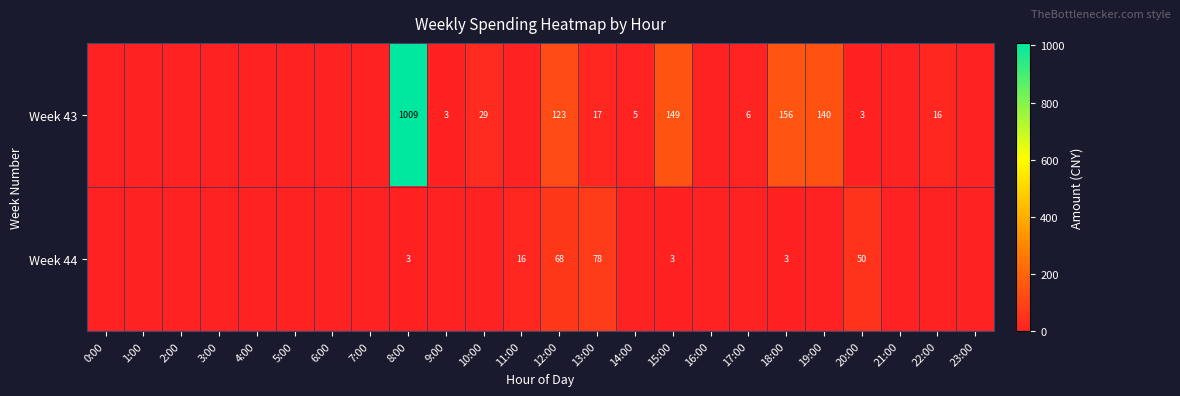

At 20:00, list the series in order from smallest to largest.

Week 43, Week 44